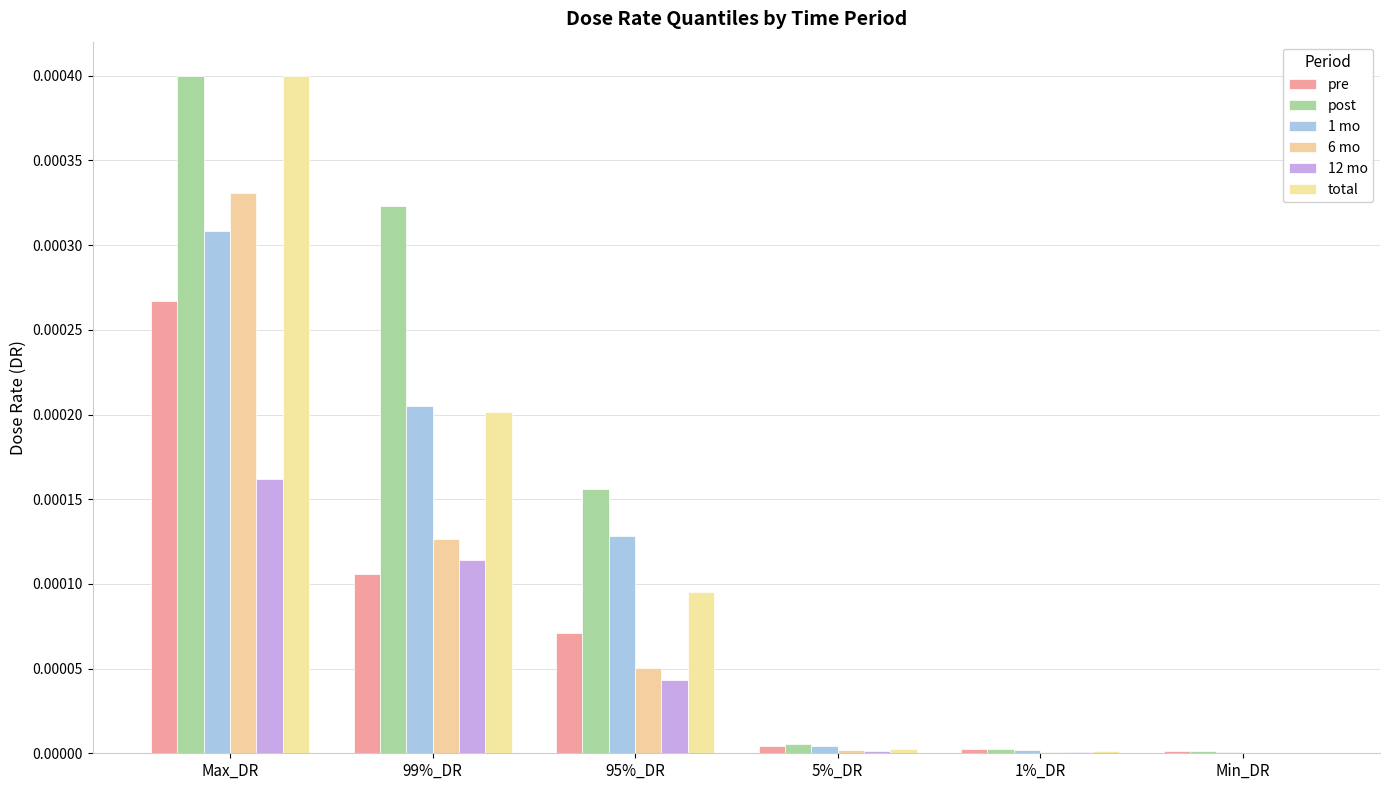

List the labels in order of total value, smallest first.

Min_DR, 1%_DR, 5%_DR, 95%_DR, 99%_DR, Max_DR